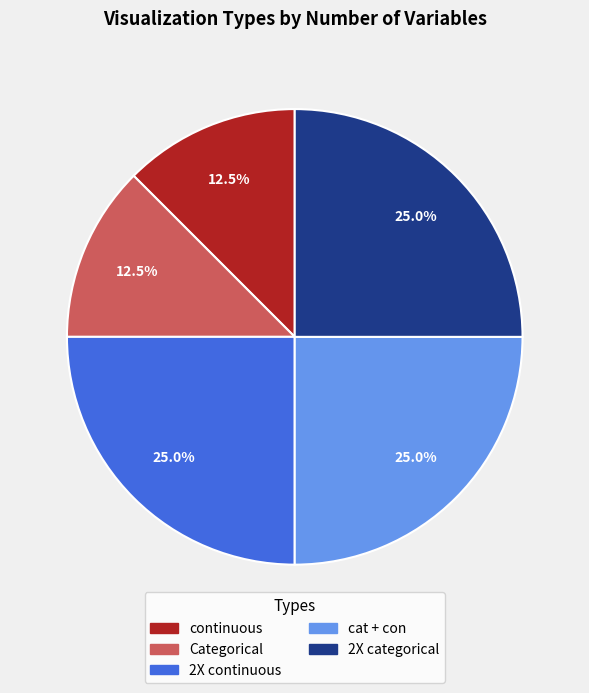

To the nearest percent, what portion does cat + con represent?

25%